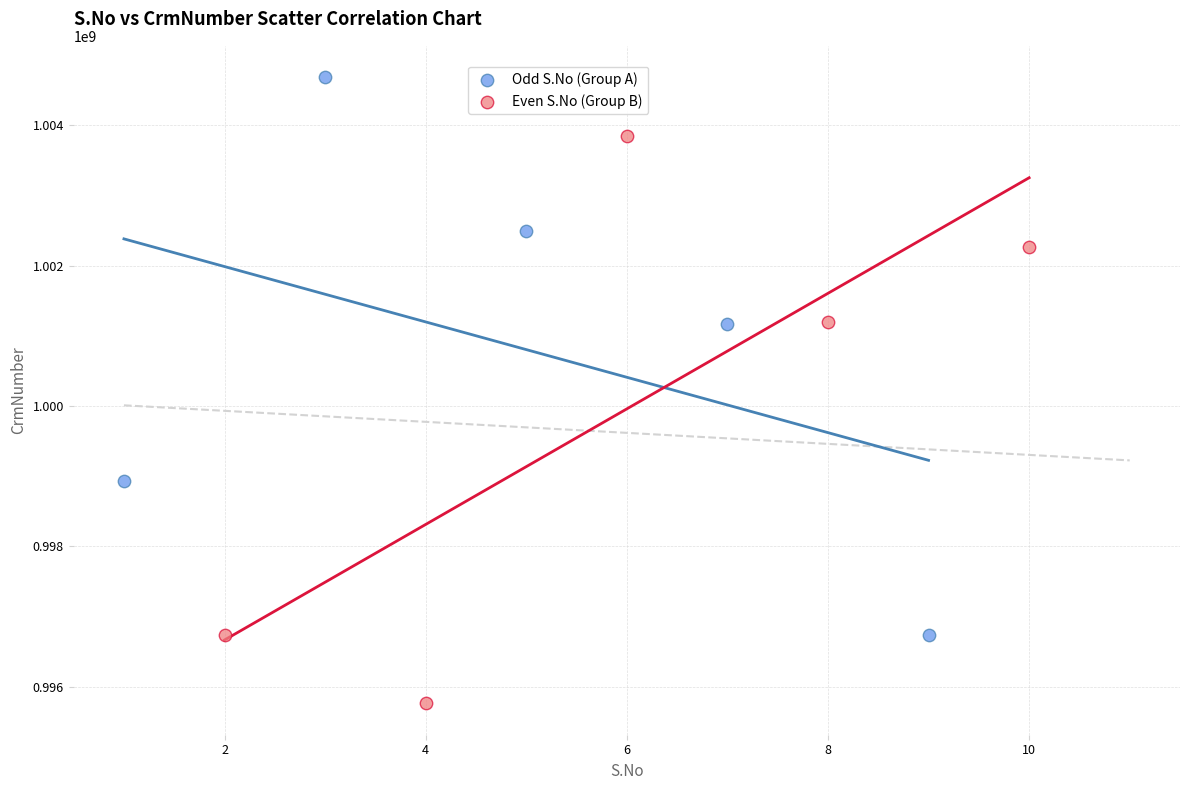

Which series contains the lowest Y value?

Even S.No (Group B)